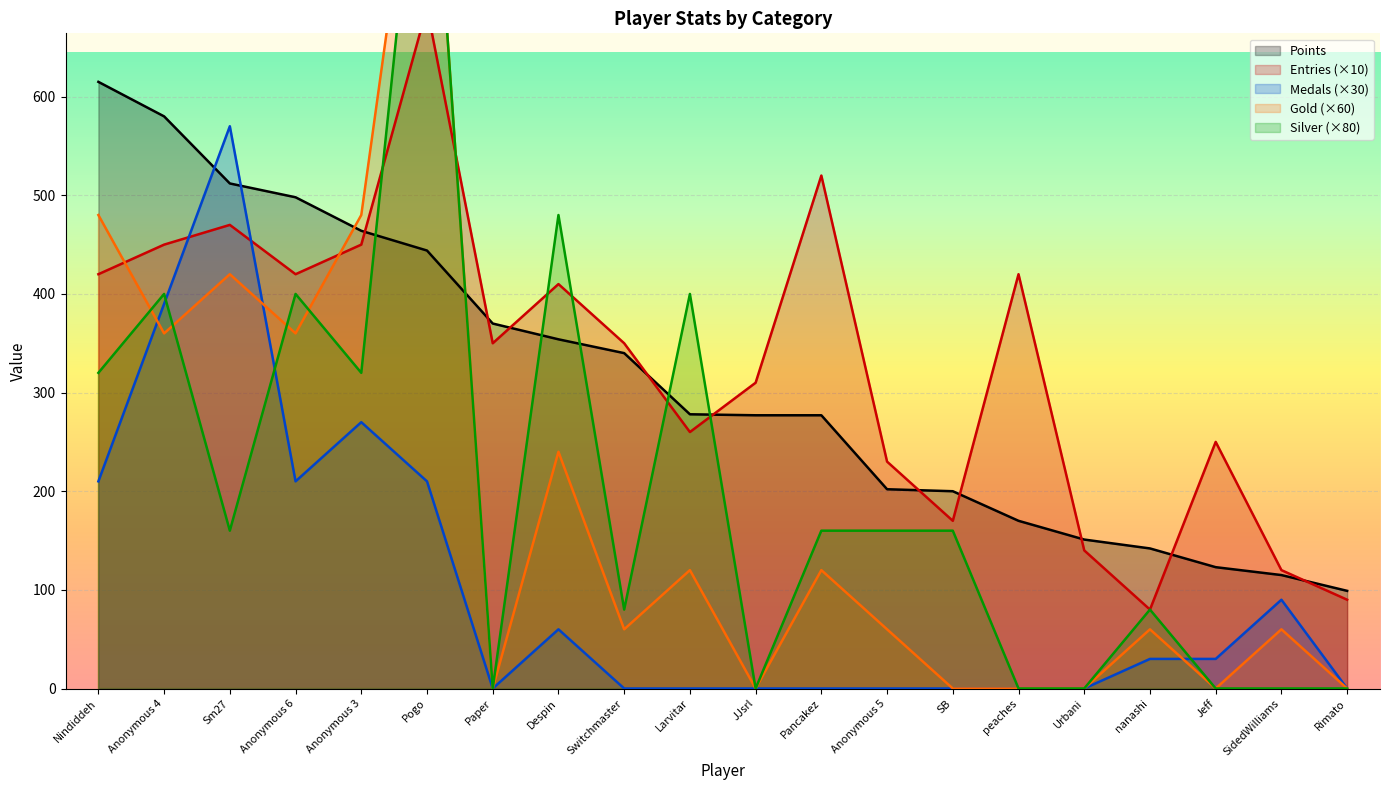

True or false: Entries has a value of 277 at Pancakez.

False